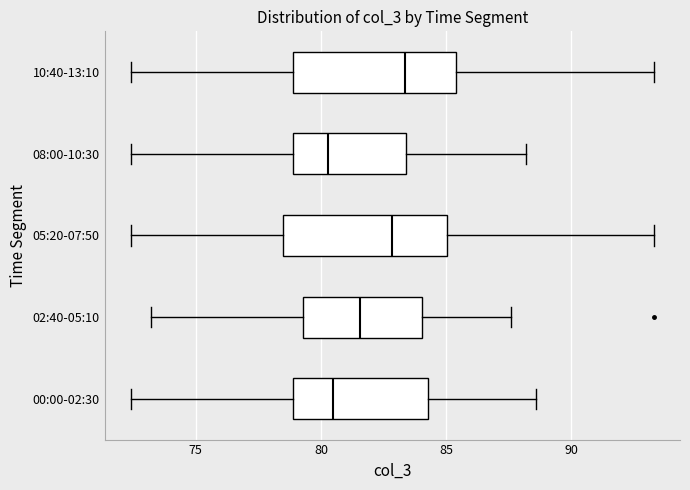

Reading bottom to top, transcribe this box plot: for each box, give where its median line is, the range the box spans, and where its two whiskers end, as read against the x-axis. The values are not printed on the chart, so give them approximately, as read against the axis.

00:00-02:30: median 80.5, box 79.0 to 84.5, whiskers 72.5 to 88.5
02:40-05:10: median 81.5, box 79.5 to 84.0, whiskers 73.0 to 87.5
05:20-07:50: median 83.0, box 78.5 to 85.0, whiskers 72.5 to 93.5
08:00-10:30: median 80.5, box 79.0 to 83.5, whiskers 72.5 to 88.0
10:40-13:10: median 83.5, box 79.0 to 85.5, whiskers 72.5 to 93.5